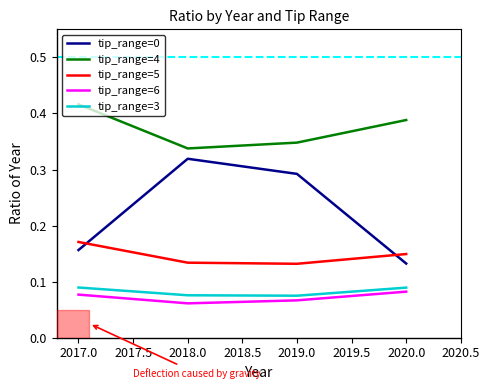

Rank the series by their maximum value, from lowest to highest.

tip_range=6, tip_range=3, tip_range=5, tip_range=0, tip_range=4